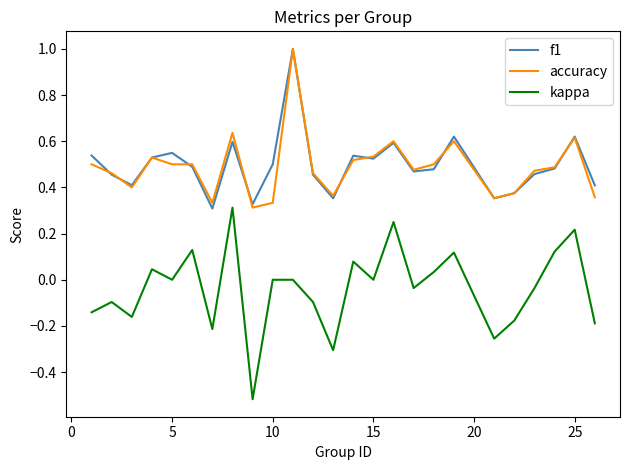

True or false: kappa and f1 cross at least once.

False